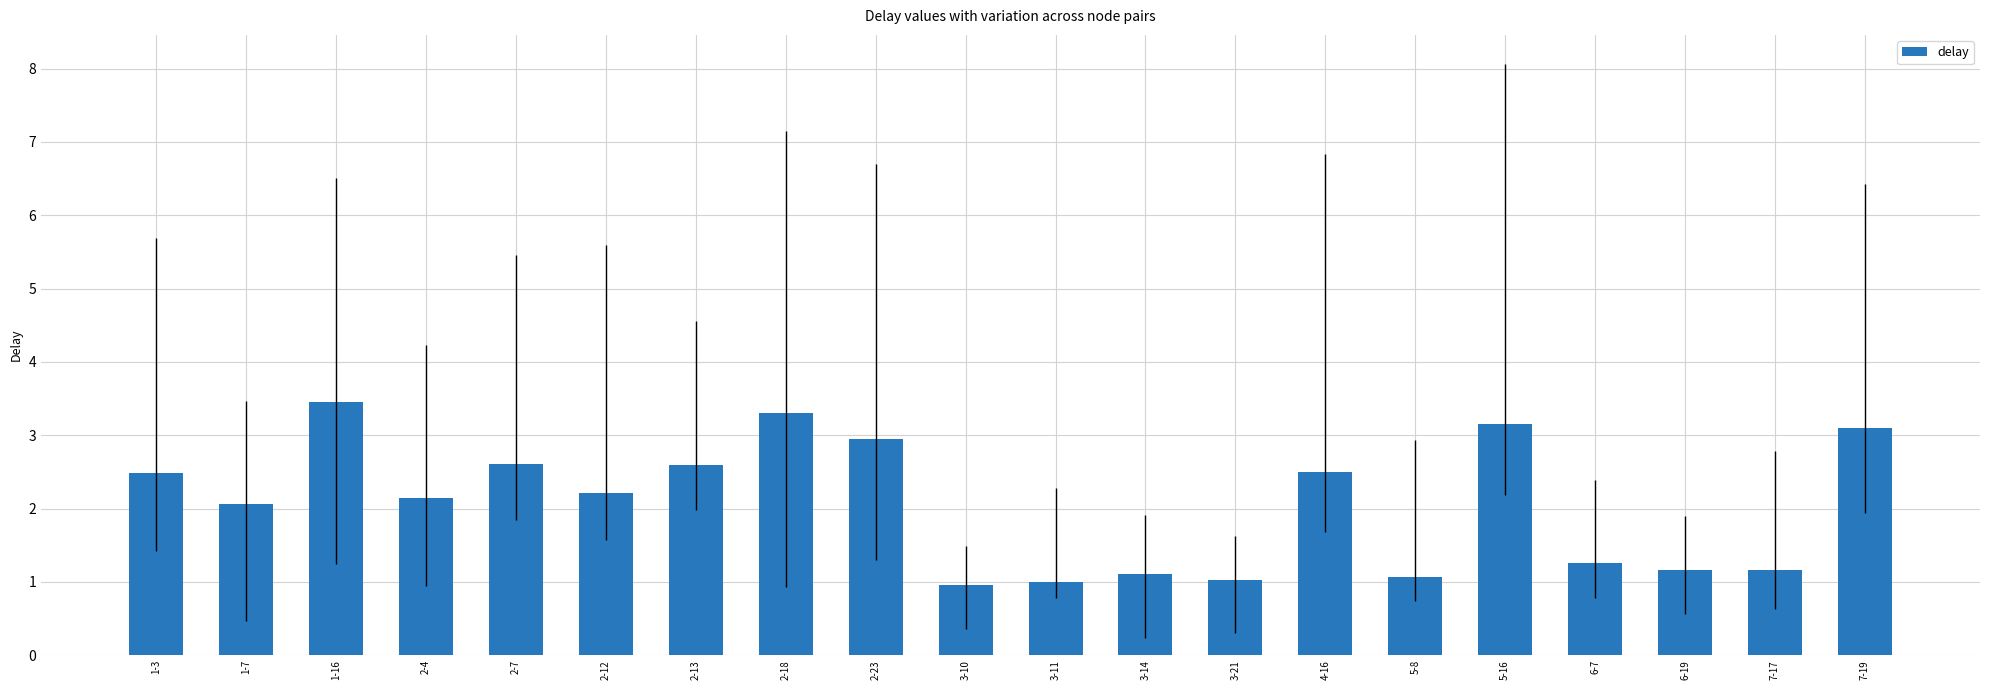

What is the greatest value displayed?

3.5